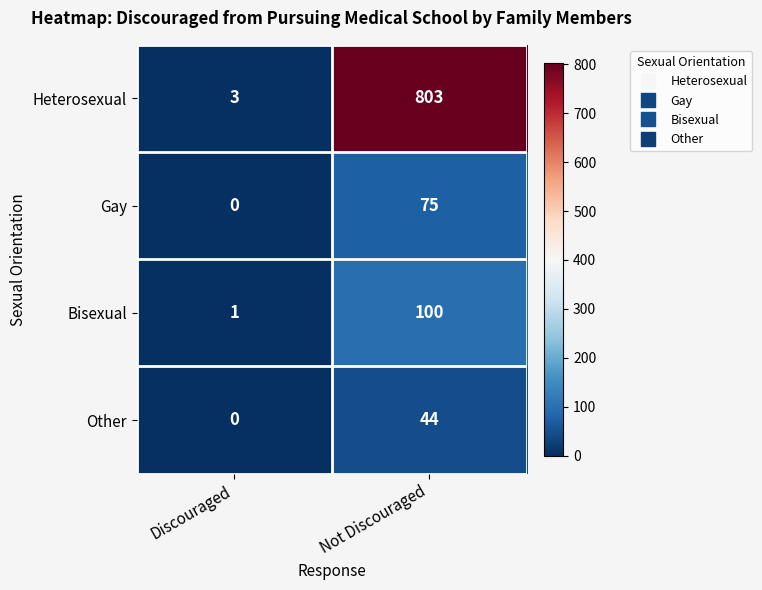

What is the difference between the Other values at Discouraged and Not Discouraged?

44